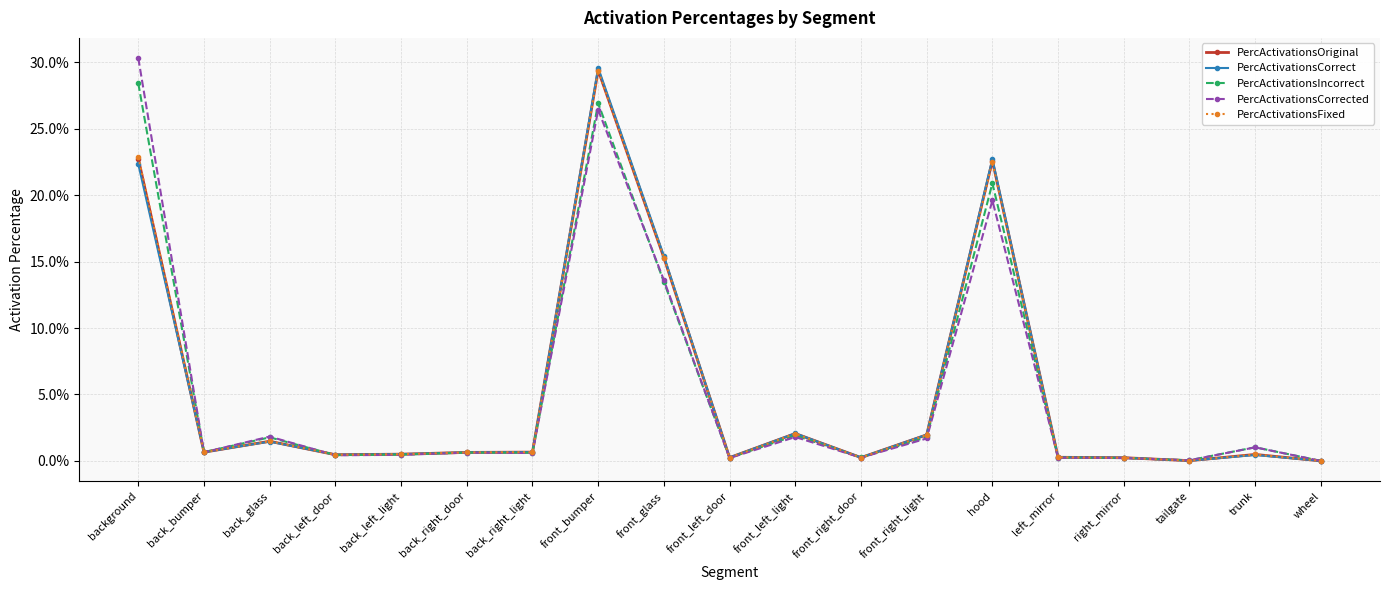

Is this an area chart (filled region under the line)?

No